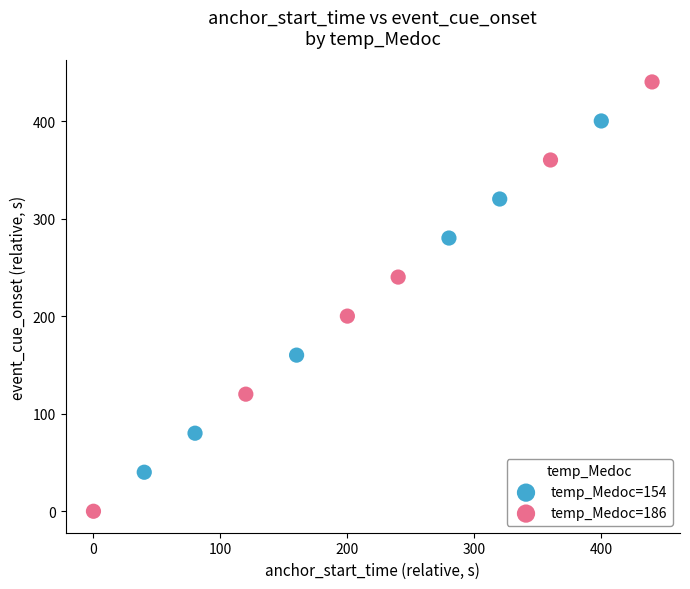

Which series reaches the minimum Y coordinate?

temp_Medoc=186